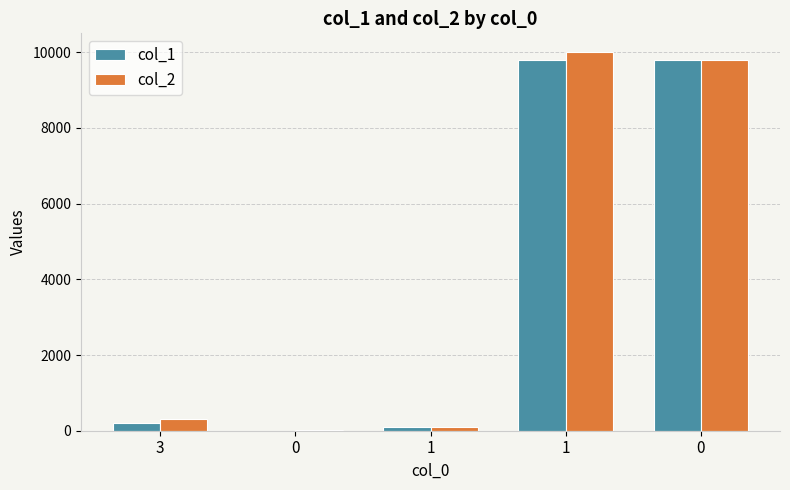

Which series has the widest spread of values?

col_2